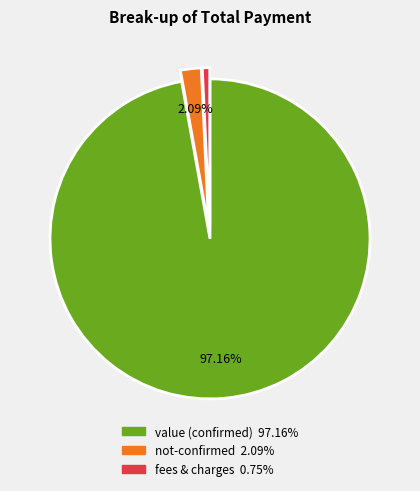

Does any single category account for the majority?

Yes